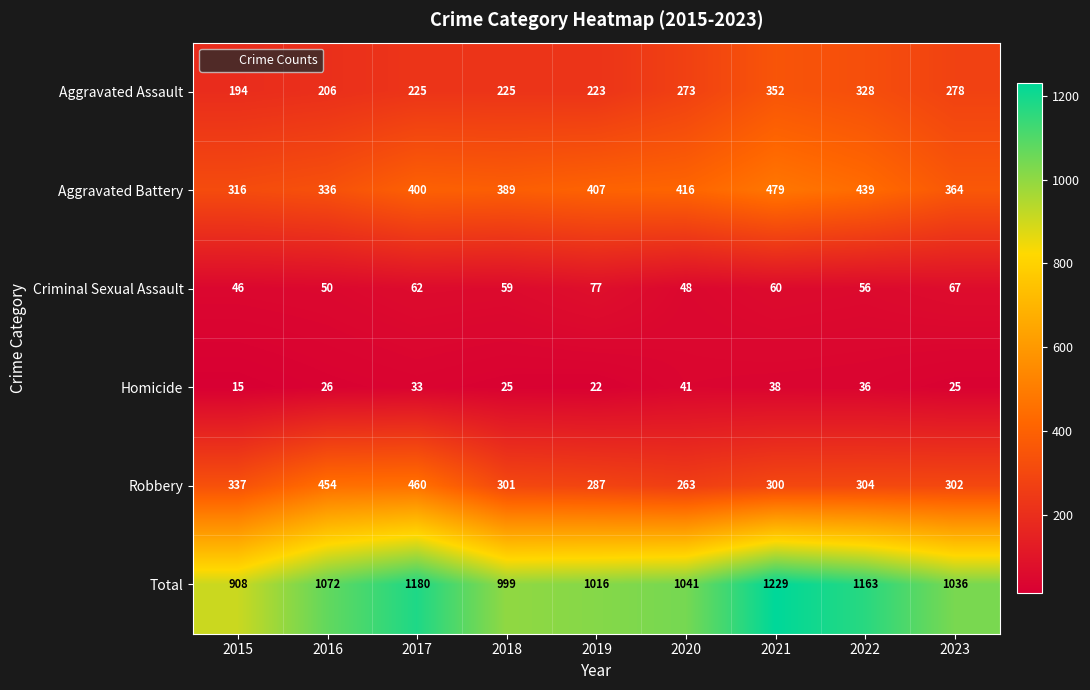

Which series changed the most between 2015 and 2017?

Total